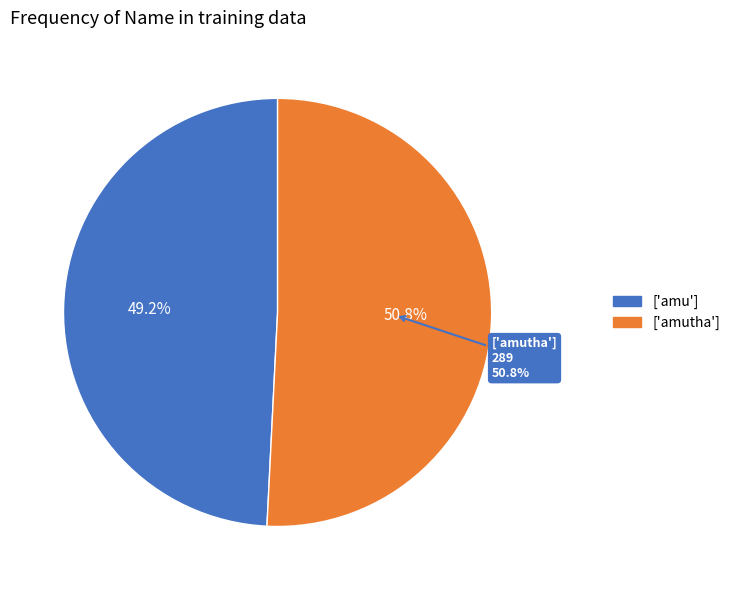

To the nearest percent, what is the difference between the largest and smallest slice percentages?

2%